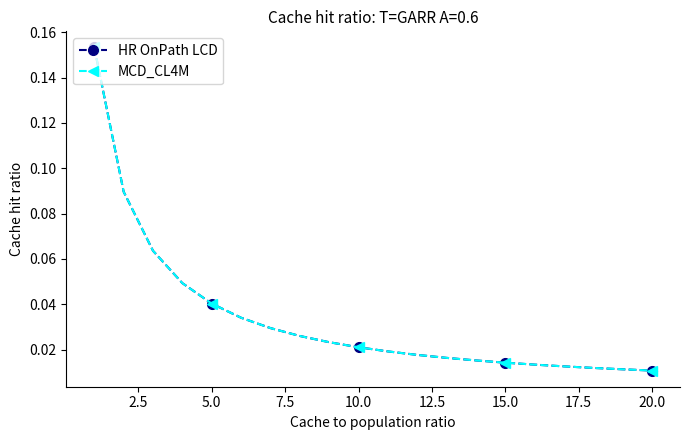

Is this an area chart (filled region under the line)?

No